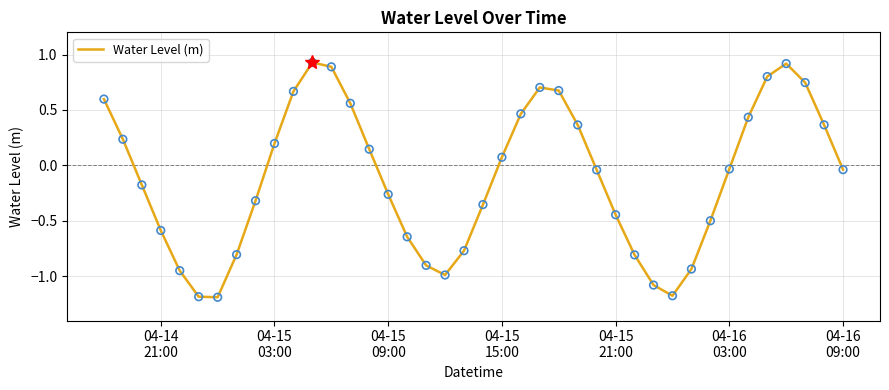

What is the smallest value displayed?

-1.2